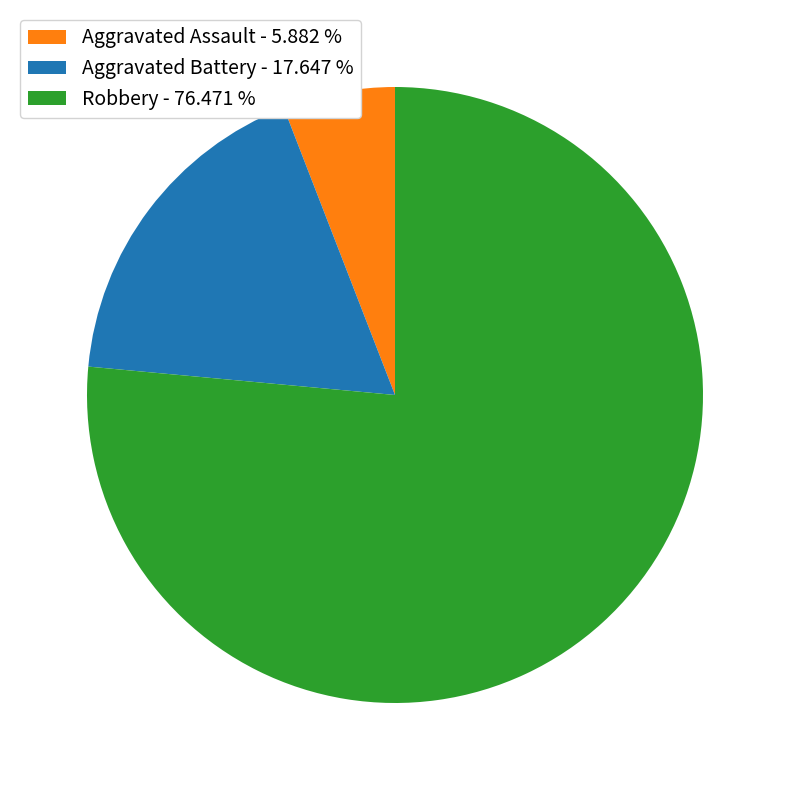

How many segments does this pie chart have?

3